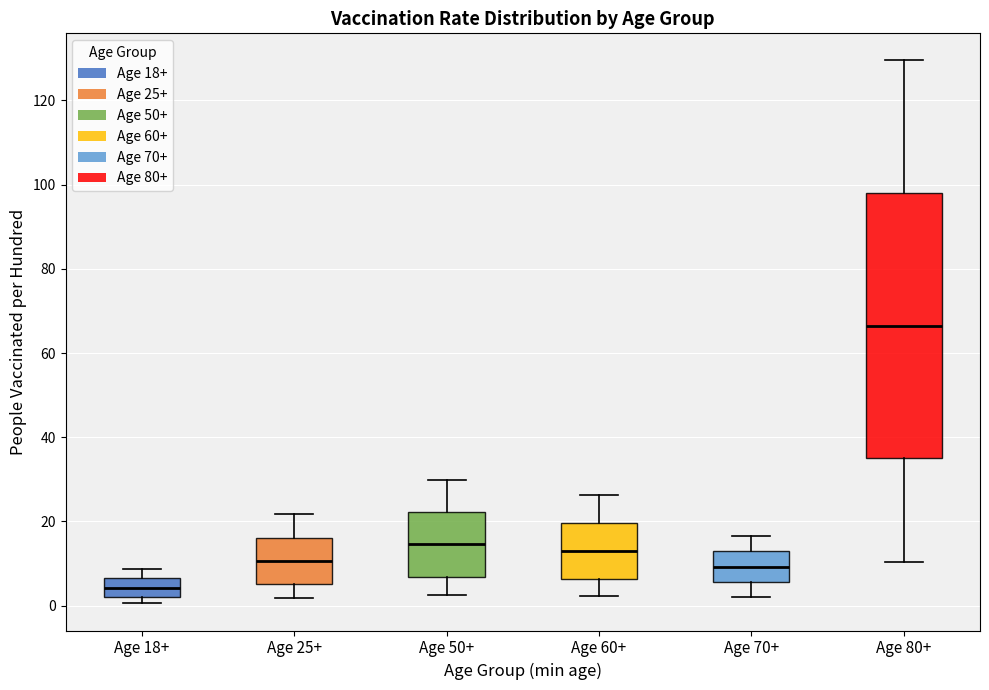

Where does the lower whisker of the box for Age 60+ end on the y-axis? The values are not printed on the chart, so give them approximately, as read against the axis.

2